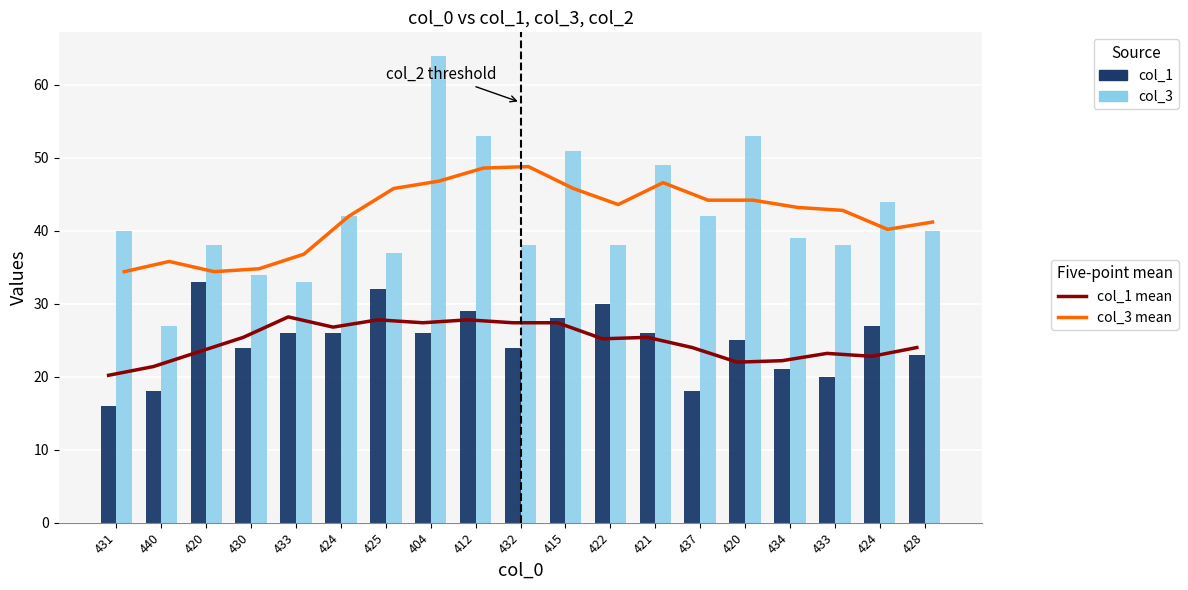

What are all the series names shown in the legend?

col_1 mean, col_3 mean, col_1, col_3